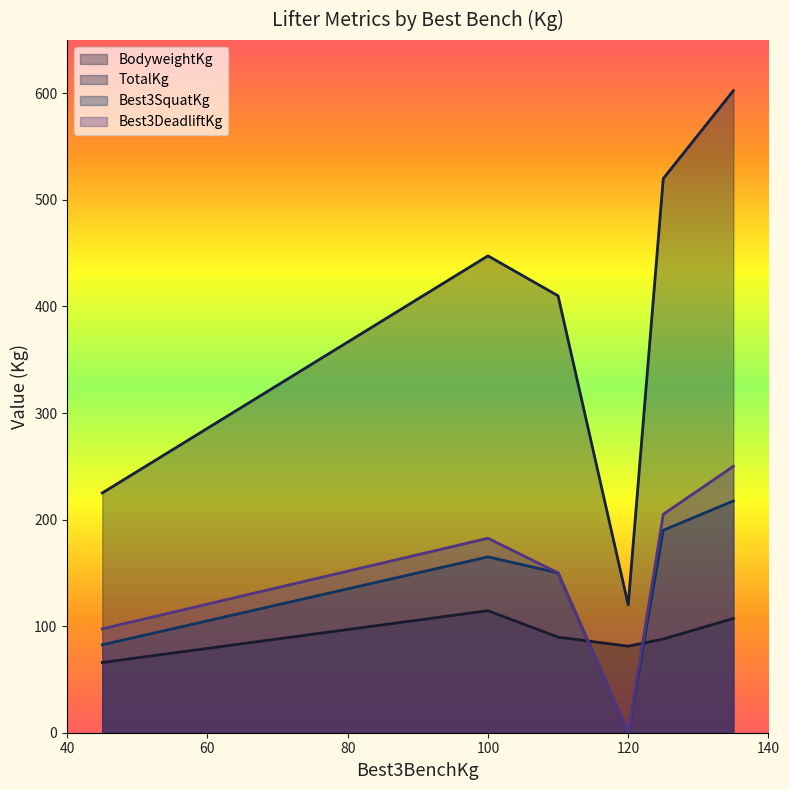

True or false: TotalKg and Best3SquatKg intersect in this chart.

False